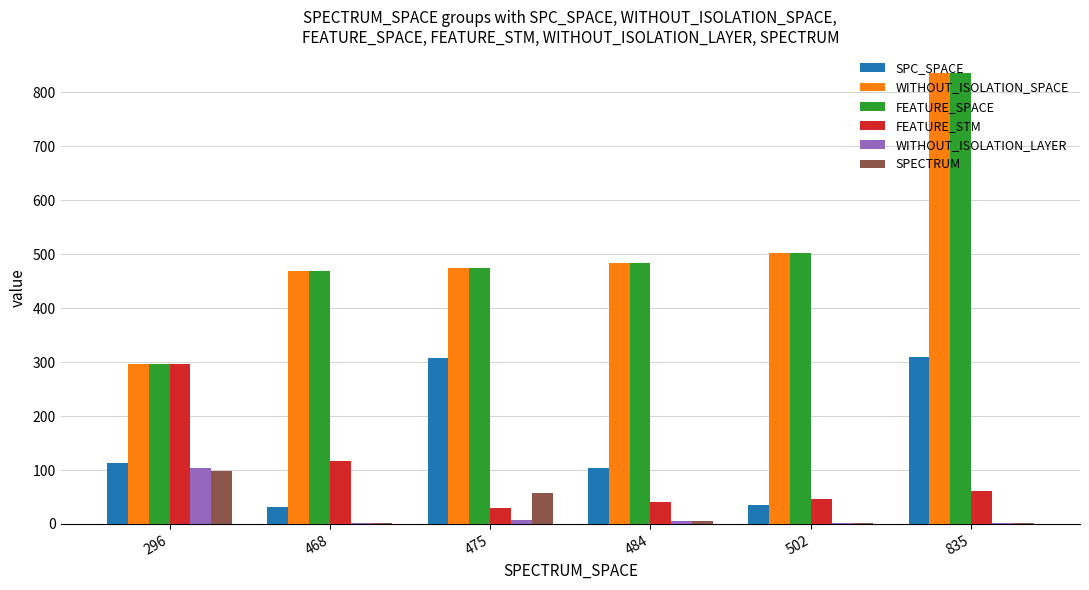

What is the sum of all FEATURE_STM values?

592